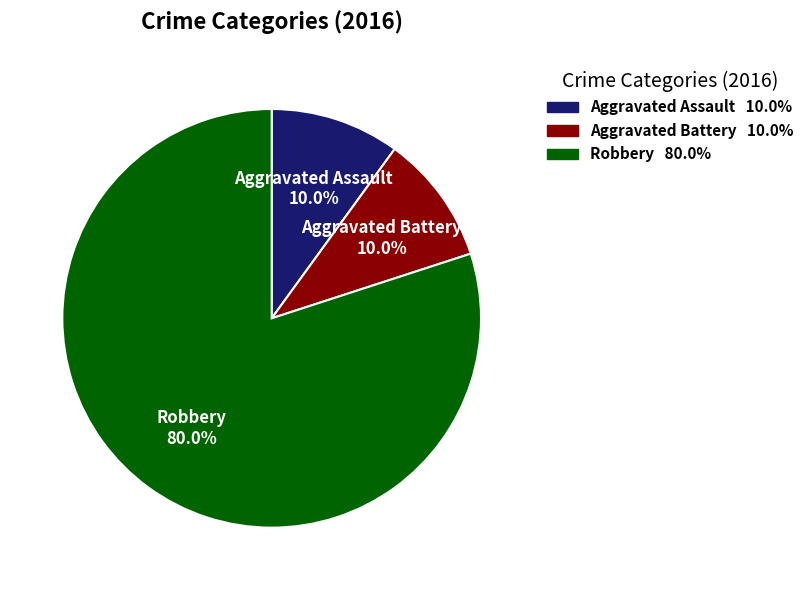

Which slice represents more than half of the pie?

Robbery